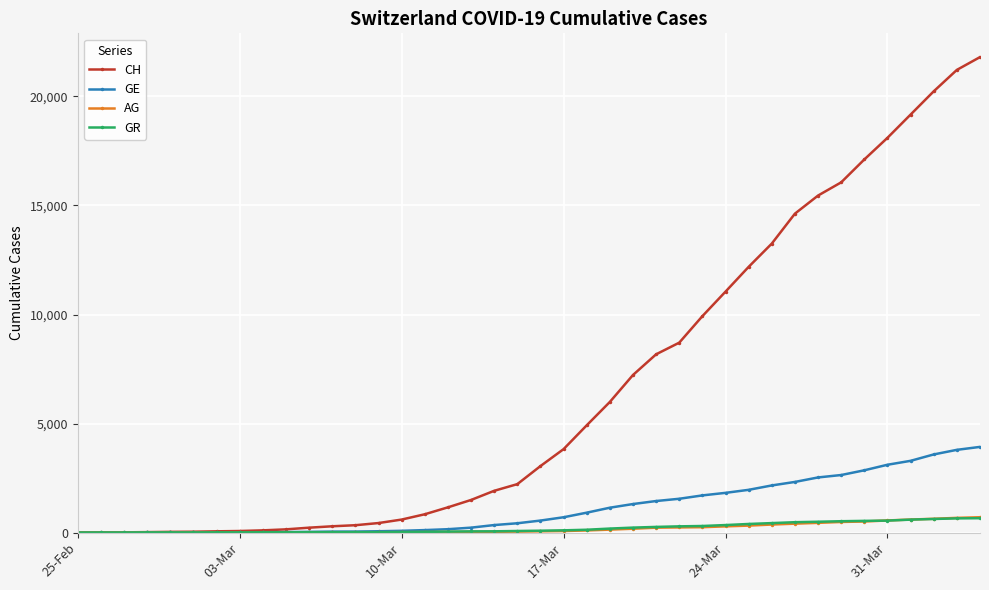

Count the number of data series in this chart.

4